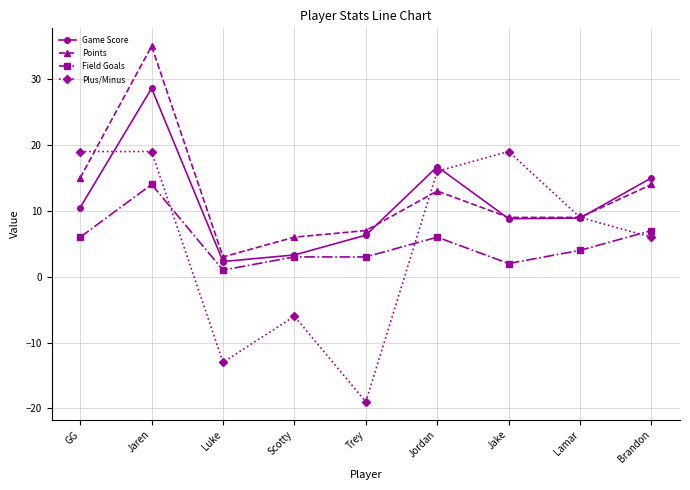

At which category does Game Score reach its first local peak?

Jaren